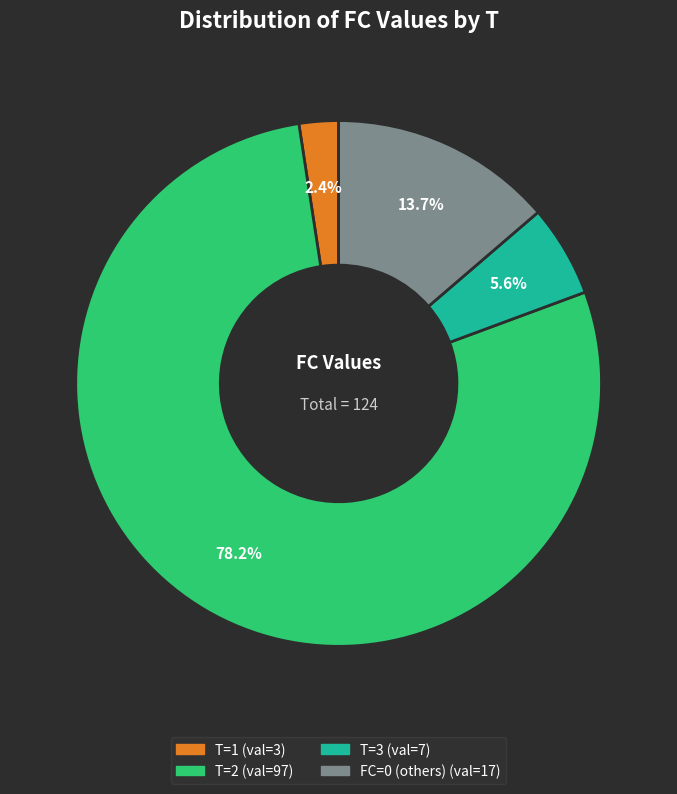

Does any single category account for the majority?

Yes